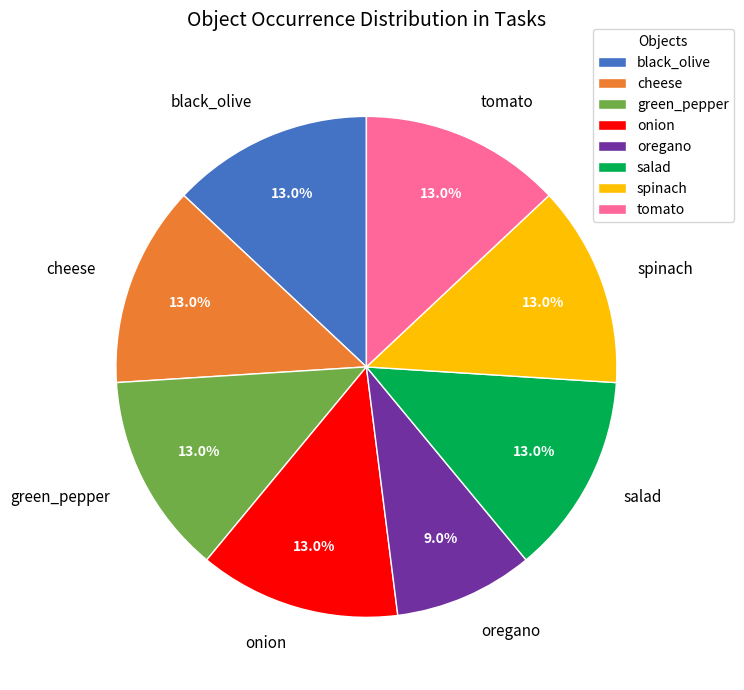

Which has a higher value, black_olive or oregano?

black_olive